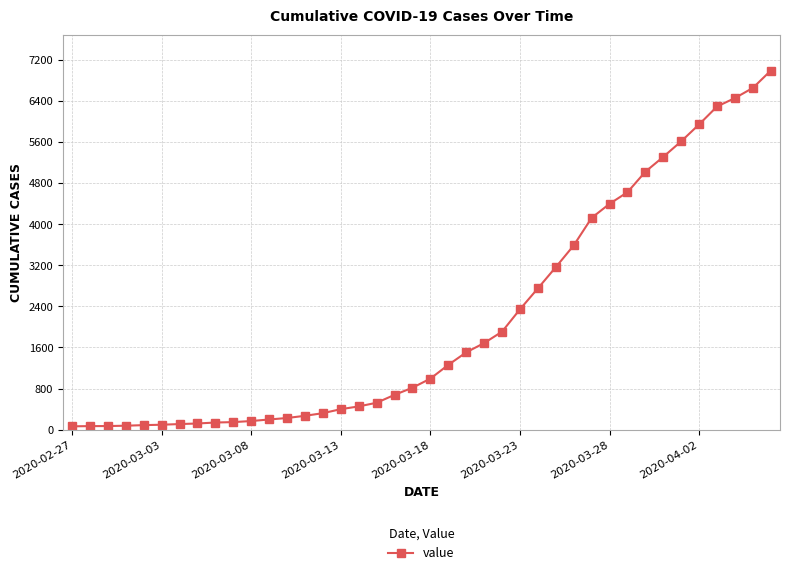

What is the average value?

2142